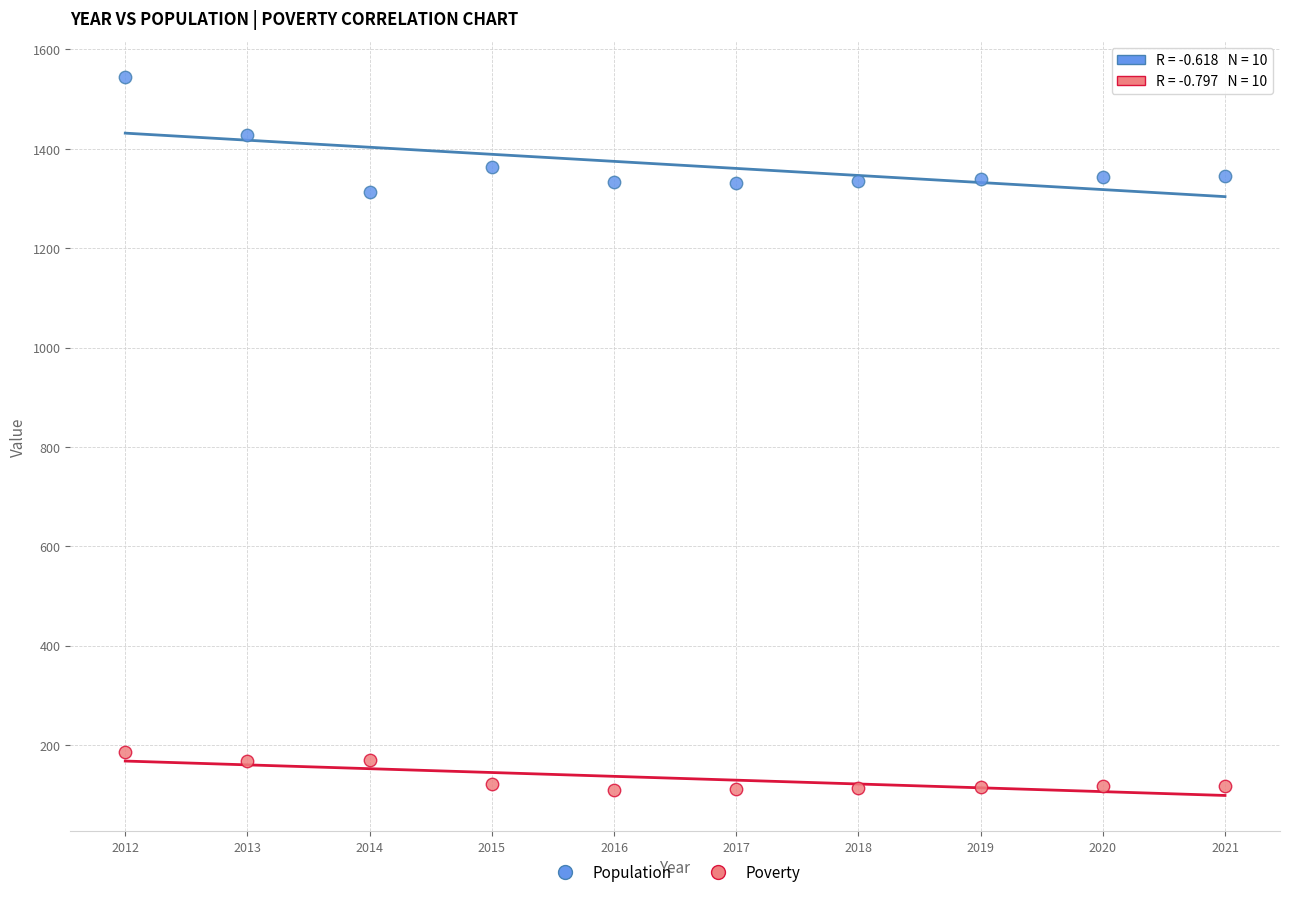

What is the X range (max minus min) for the scatter plot?

9